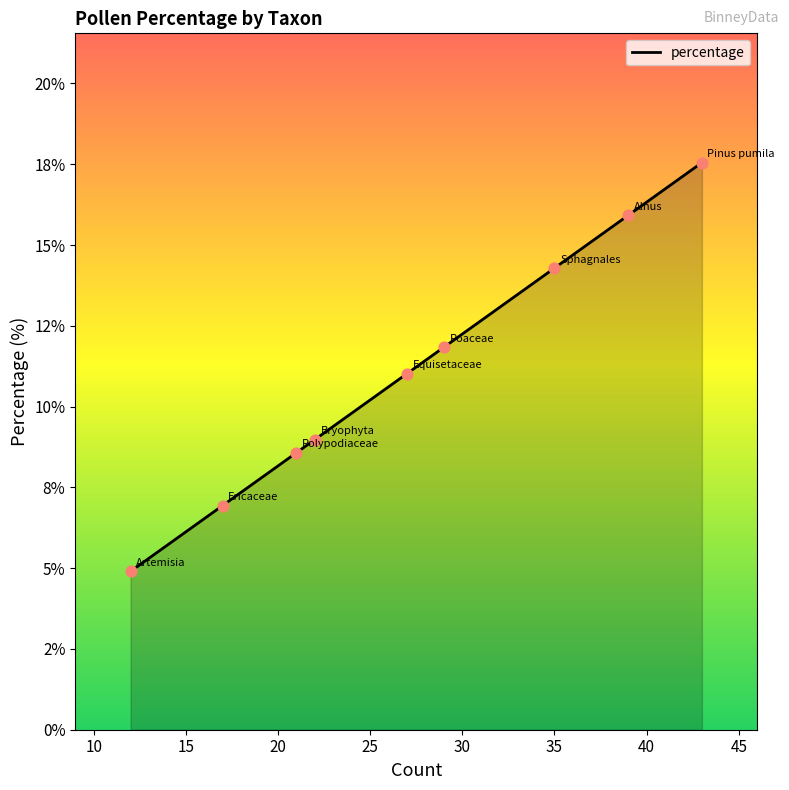

Does the chart have visible grid lines?

No